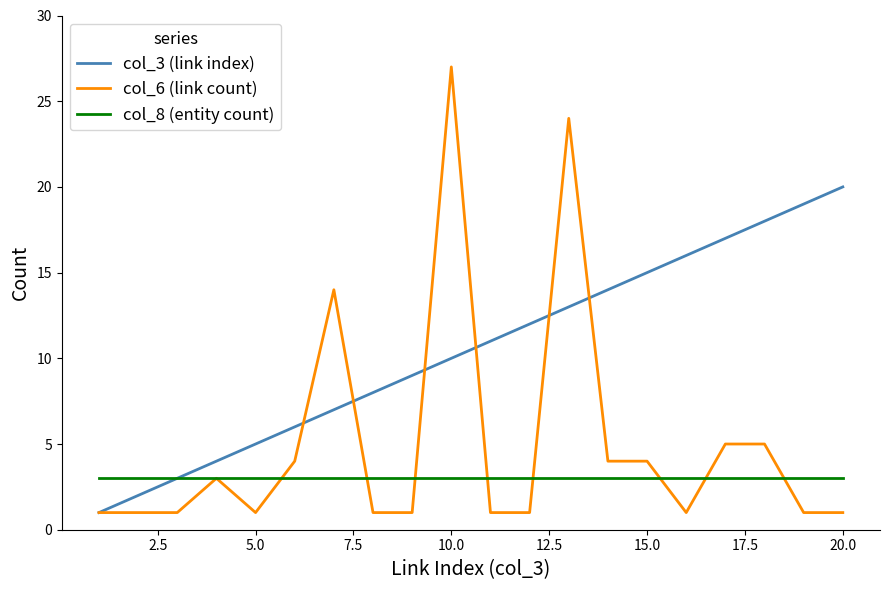

Which series has the largest total across all categories?

col_3 (link index)